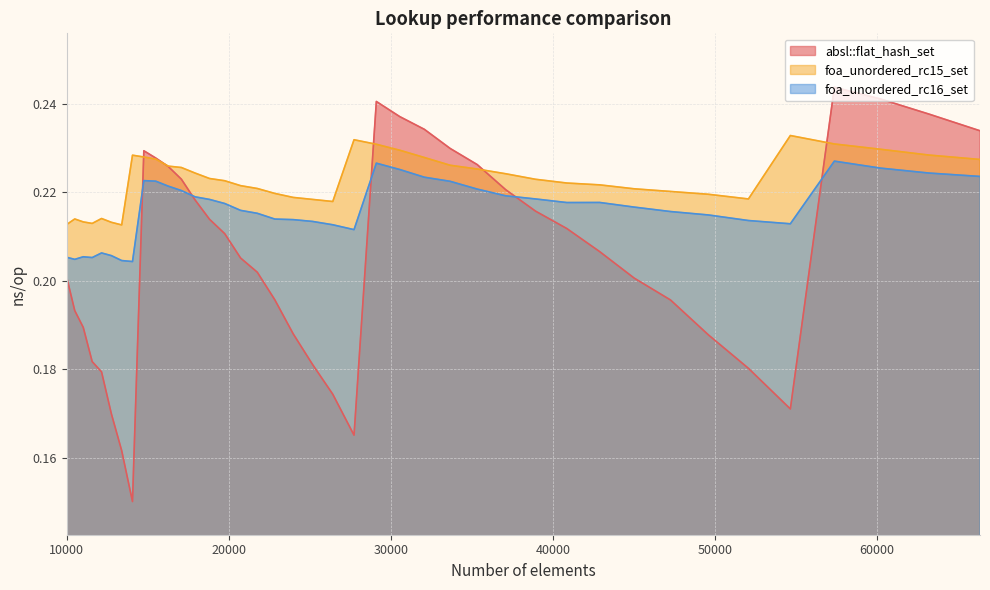

List the series in order of their peak value, highest first.

absl::flat_hash_set, foa_unordered_rc15_set, foa_unordered_rc16_set